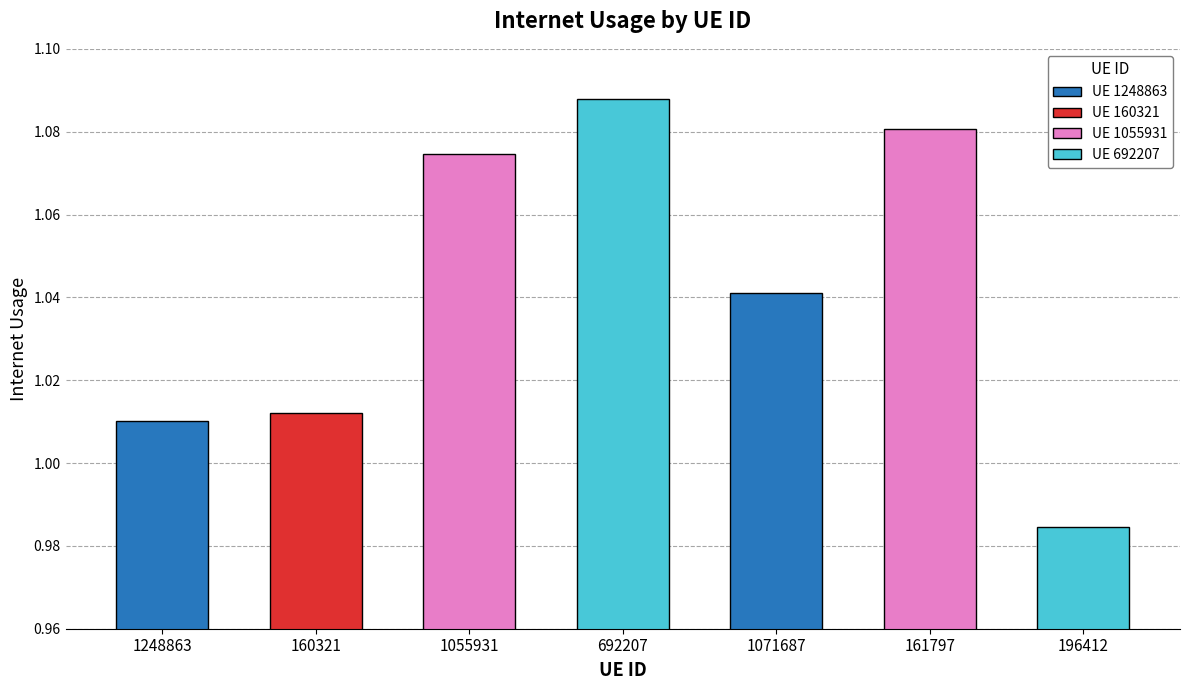

What is the label of the 6th bar from the left?

161797